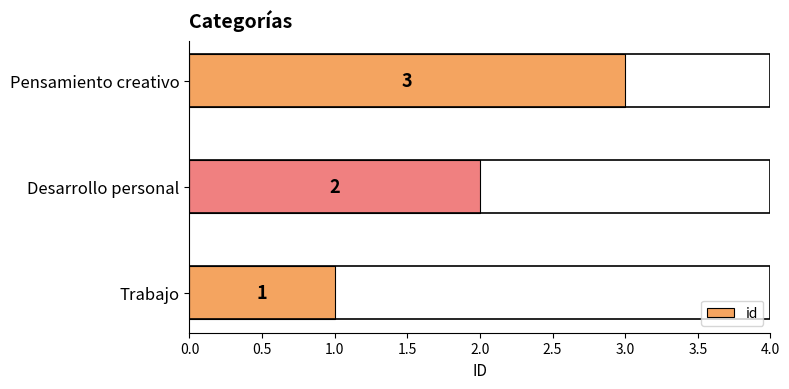

Is it true that the value at Pensamiento creativo is 3?

True